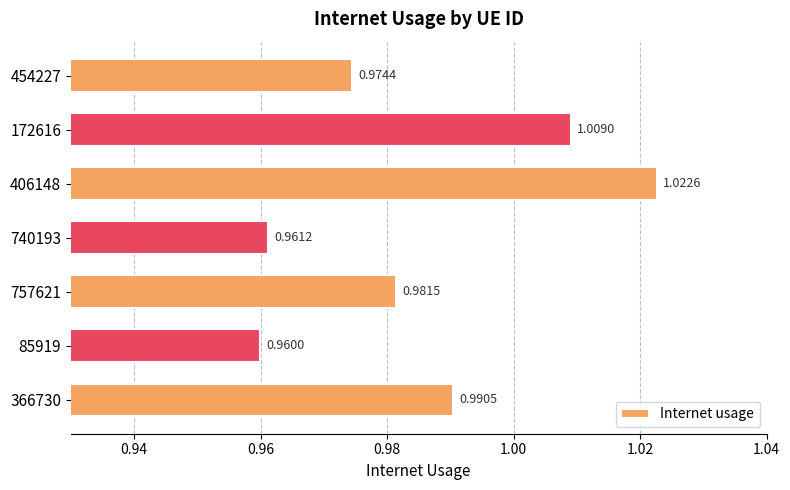

Which has a higher value, 740193 or 85919?

740193